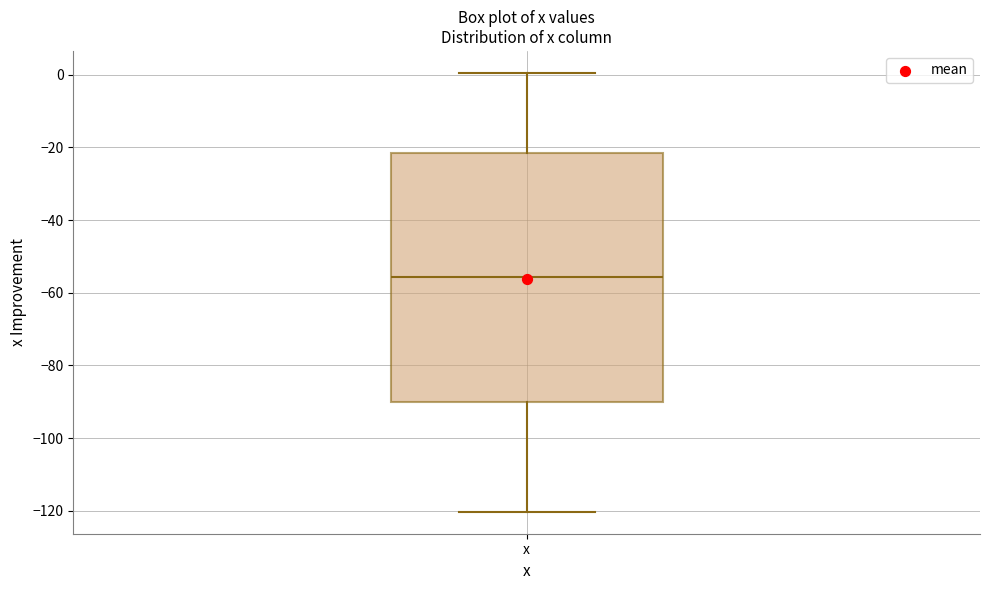

Transcribe this box plot: give where the median line is, the range the box spans, and where the two whiskers end, as read against the y-axis. The values are not printed on the chart, so give them approximately, as read against the axis.

median -56, box -90 to -22, whiskers -120 to 0